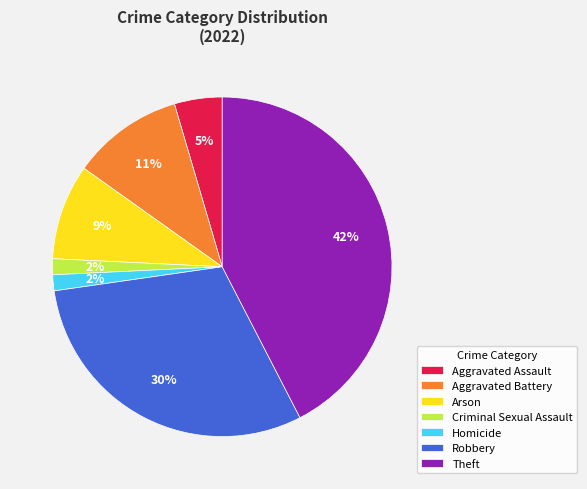

To the nearest percent, what percentage of the pie is Criminal Sexual Assault?

2%